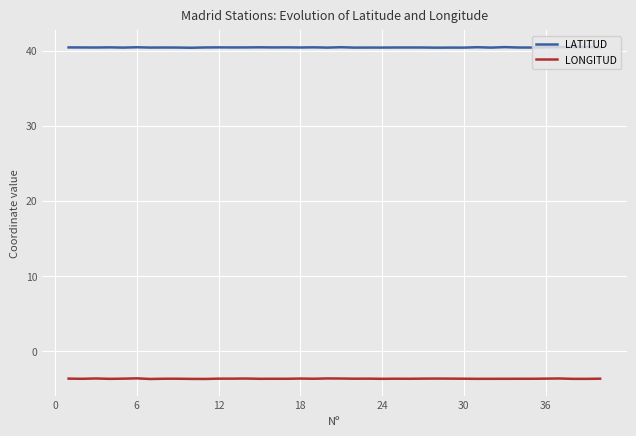

True or false: LATITUD has more than 0 interior local peaks.

True